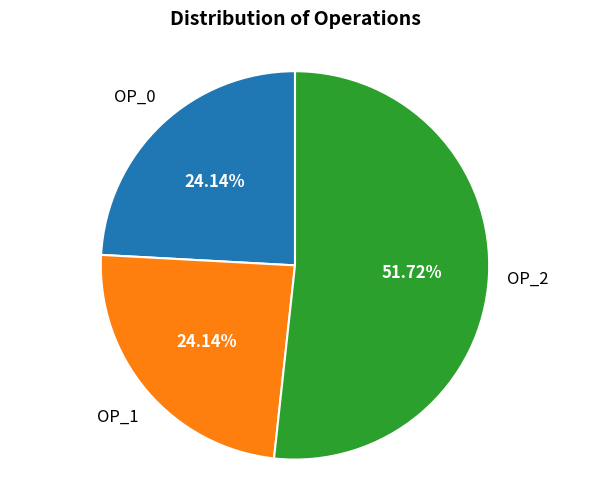

Is there any slice that represents more than half of the pie?

Yes